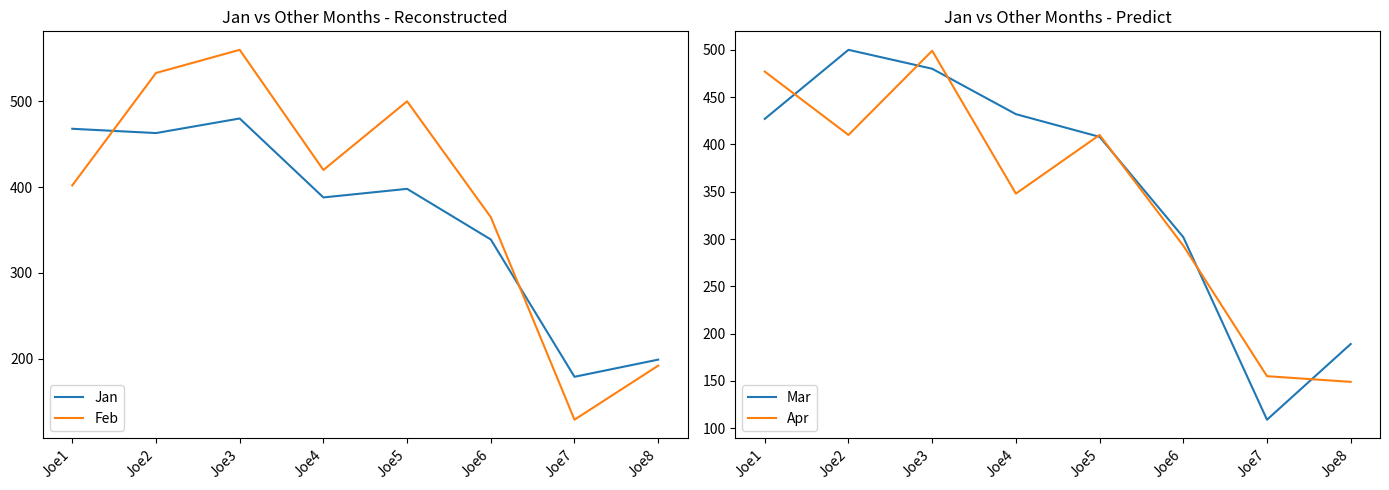

Which label corresponds to the largest value in the chart?

Joe3